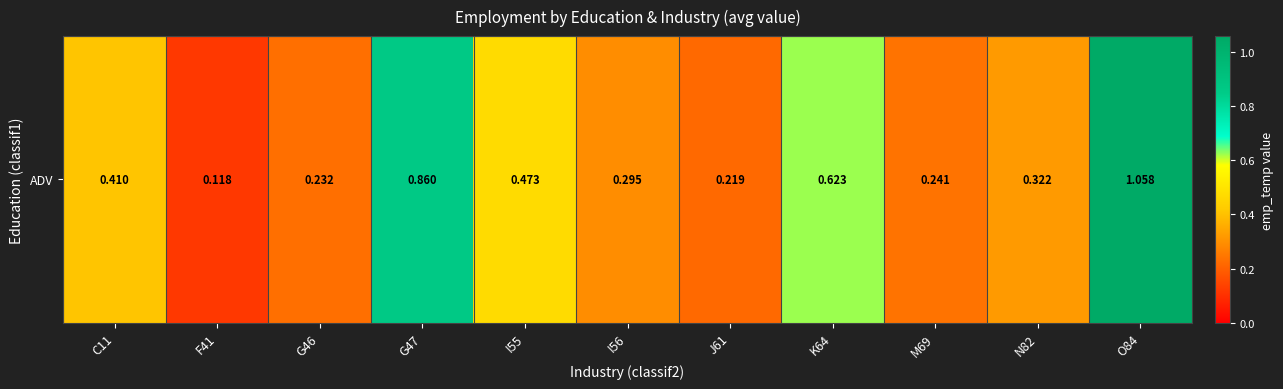

Between M69 and J61, which is larger?

M69